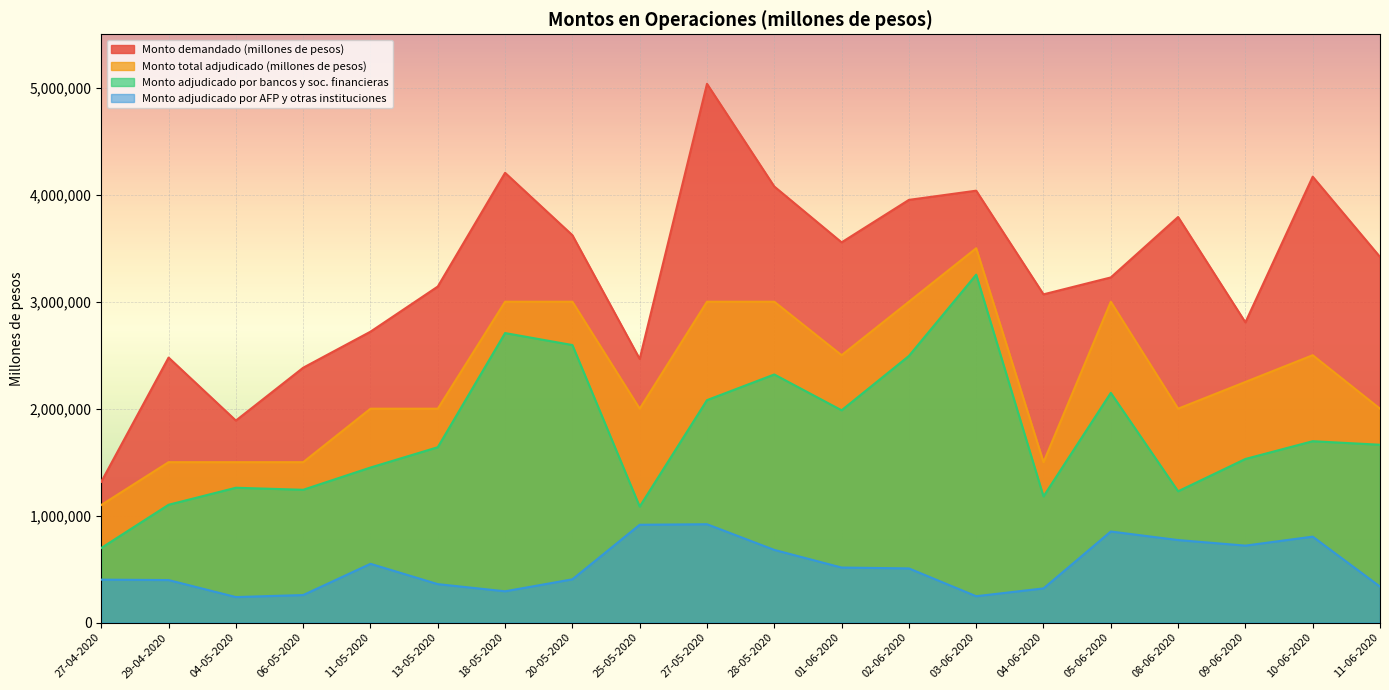

The Monto adjudicado por AFP y otras instituciones series shows 680000 at 28-05-2020. True or false?

True